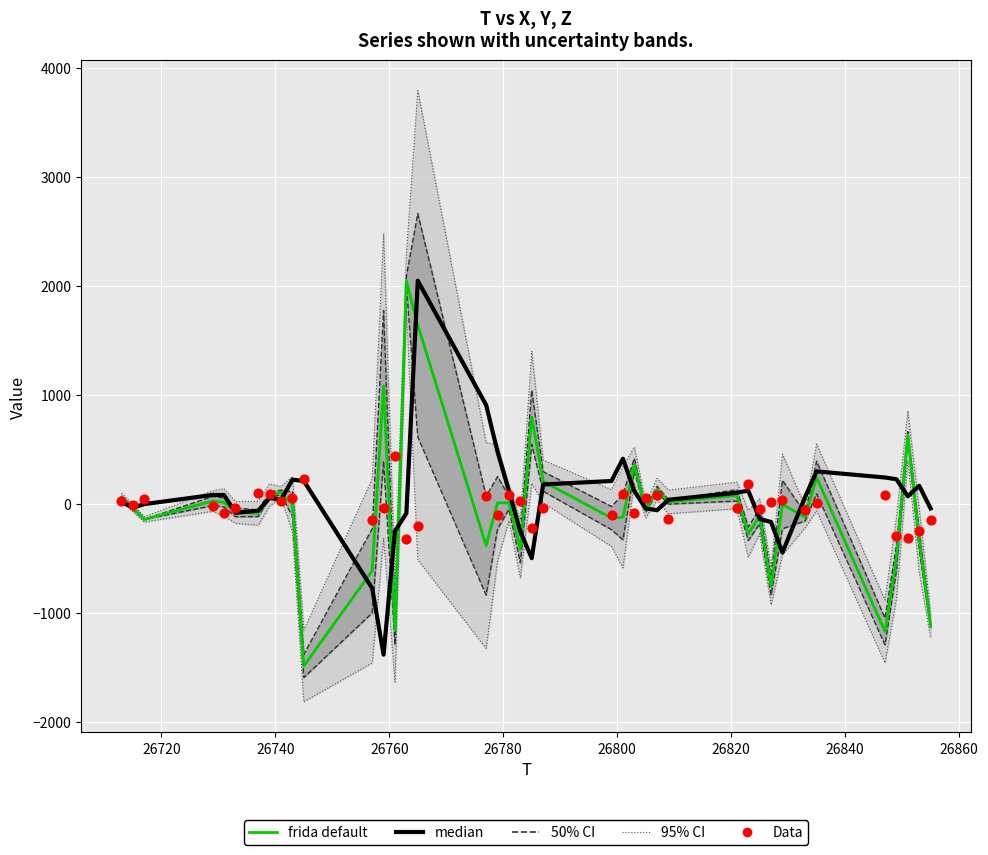

At how many categories does at least one series exceed 1487?

3